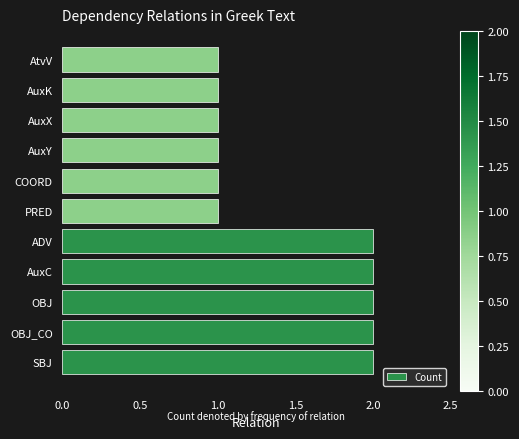

True or false: the data shows 1 at AuxY.

True